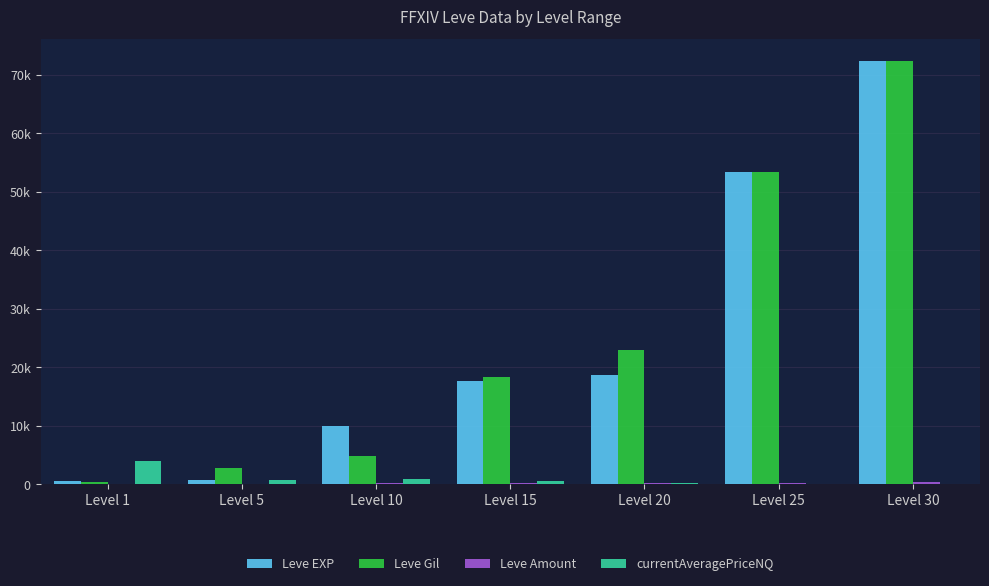

Are the bars grouped side by side (vs. stacked)?

Yes